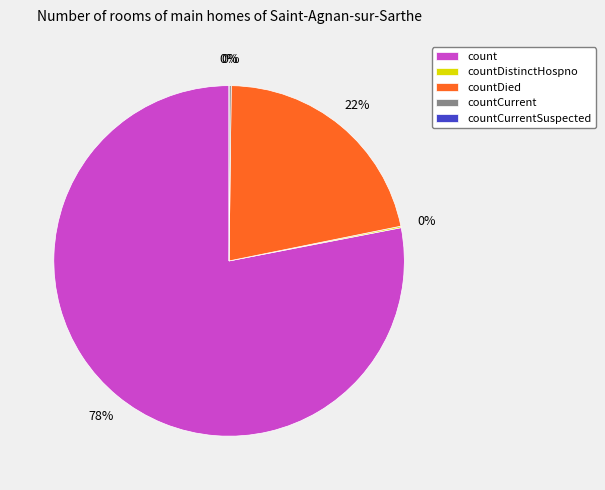

What percentage do countCurrent and countDied together represent?

21.8%